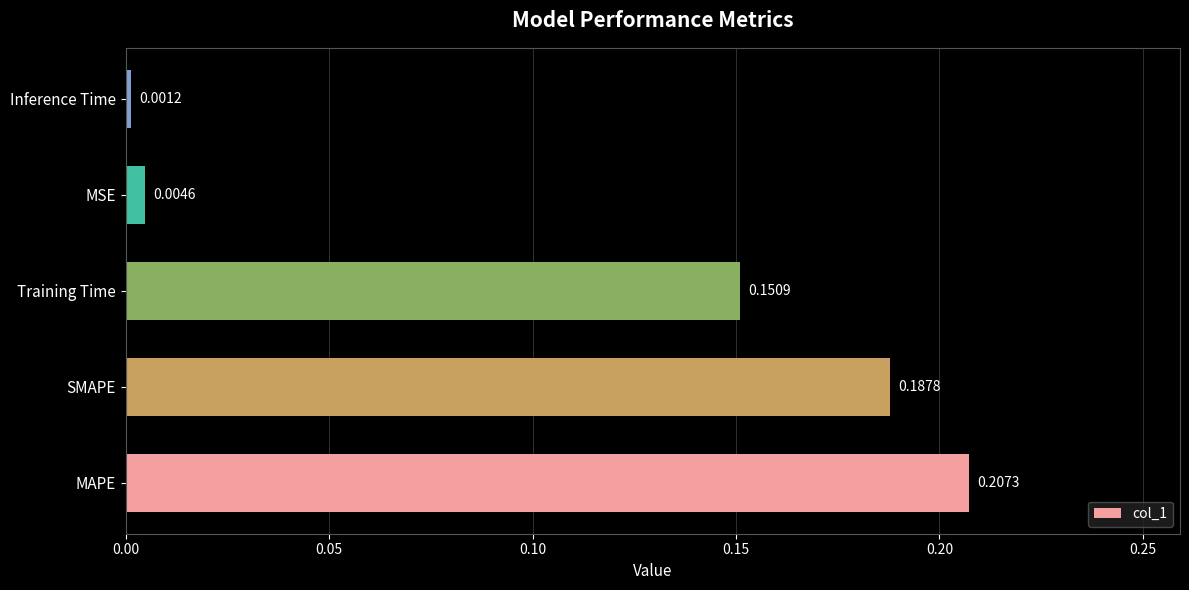

List the labels in order of value, largest first.

MAPE, SMAPE, Training Time, MSE, Inference Time